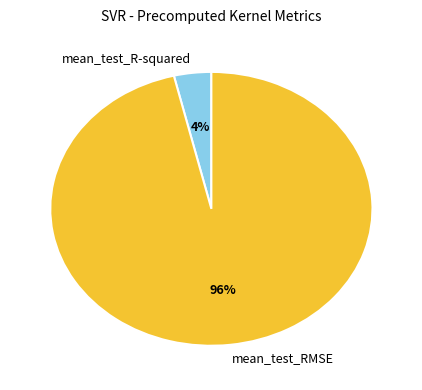

Which slice is the largest?

mean_test_RMSE